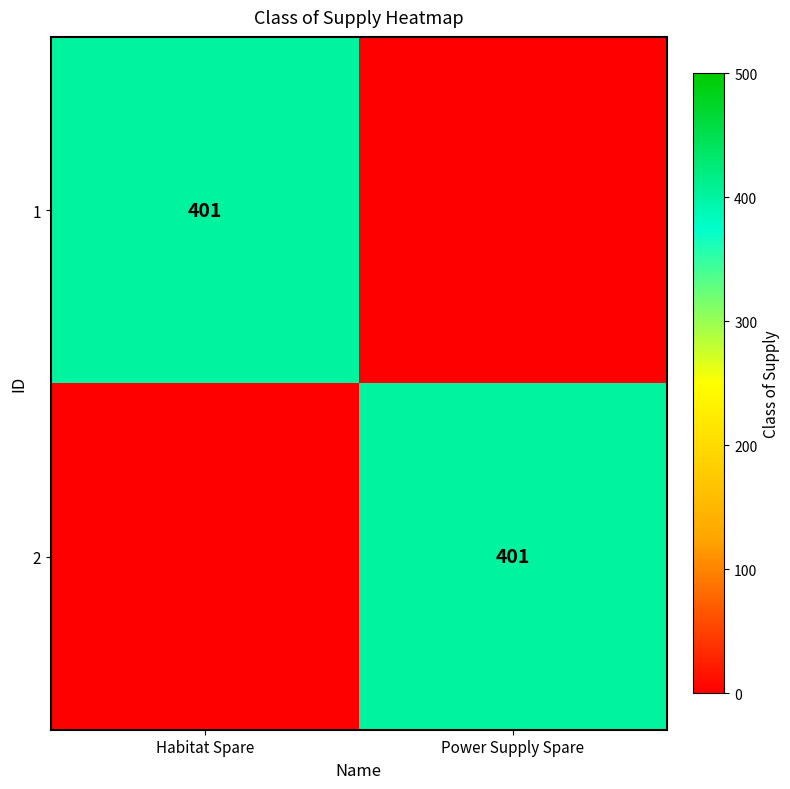

Is it true that 1 equals 401 at Habitat Spare?

True